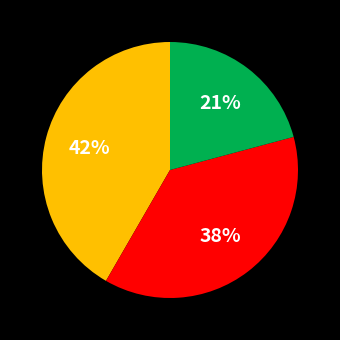

To the nearest percent, what is the average slice percentage?

33%